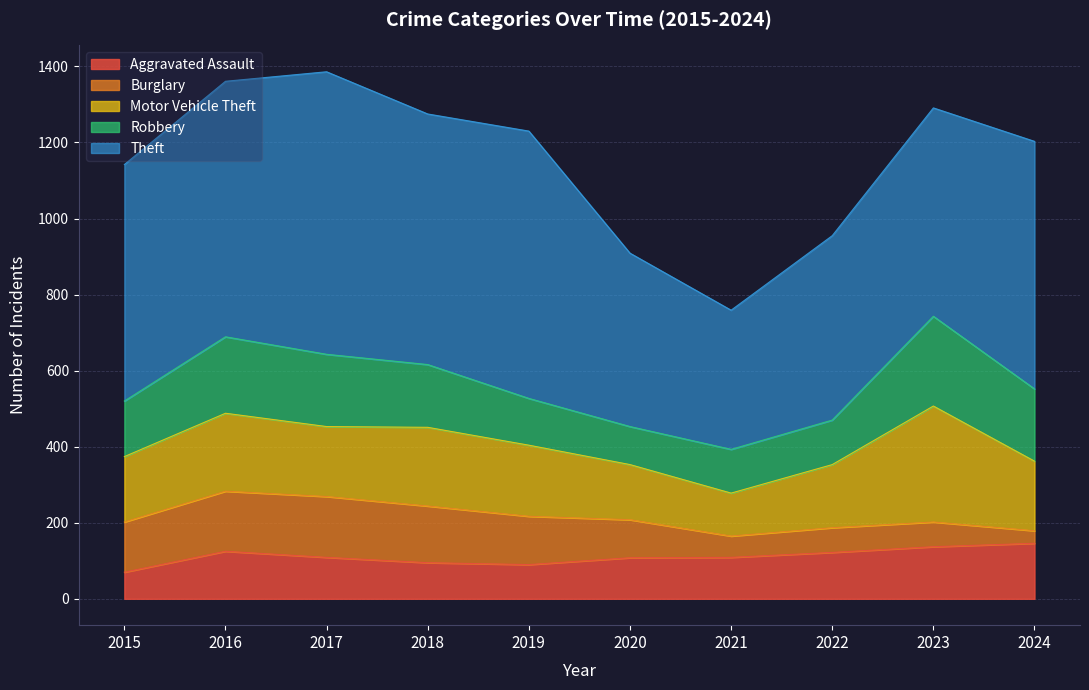

Which series has the widest spread of values?

Theft